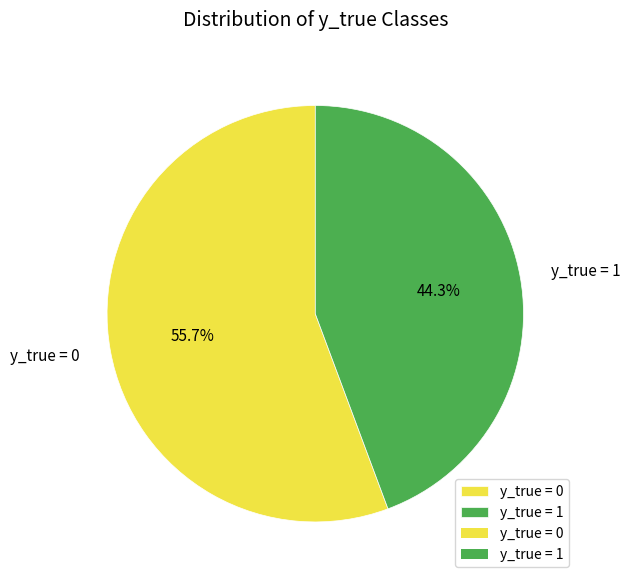

Approximately how many times larger is the value at y_true = 1 compared to y_true = 0?

0.8